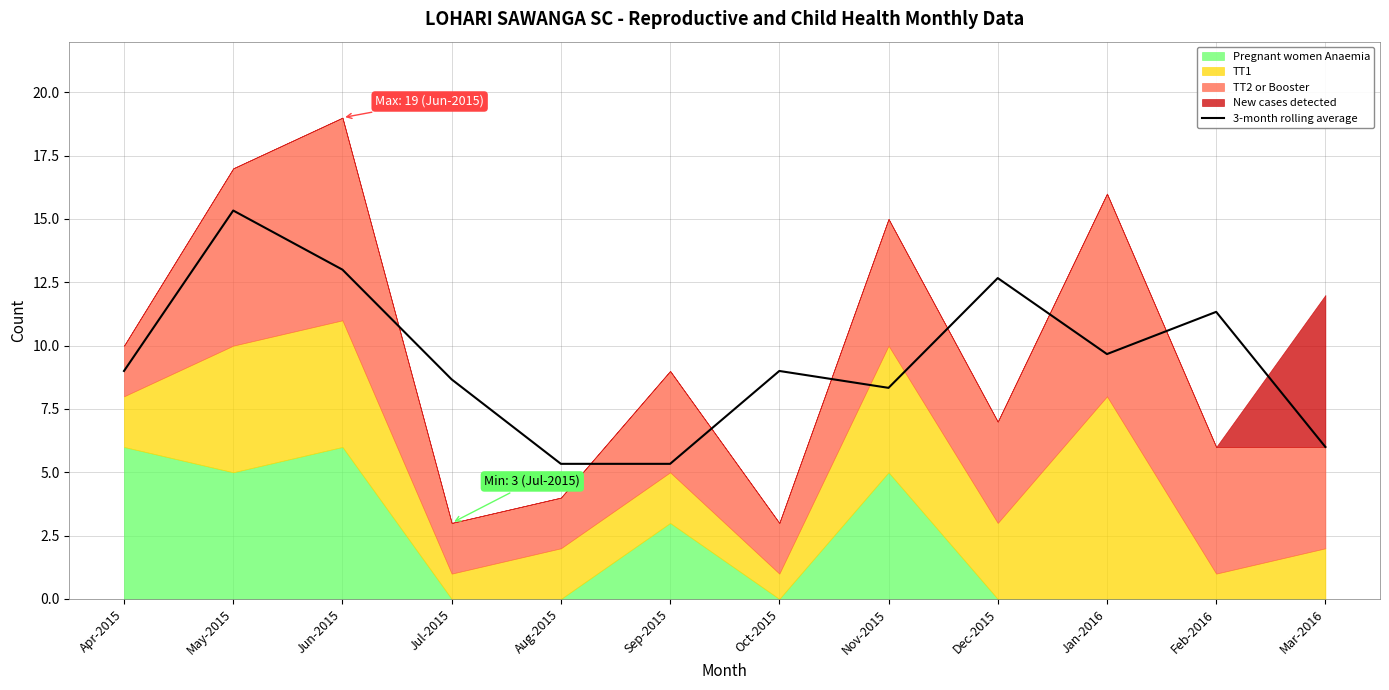

The value at Oct-2015 is 9.0. True or false?

True